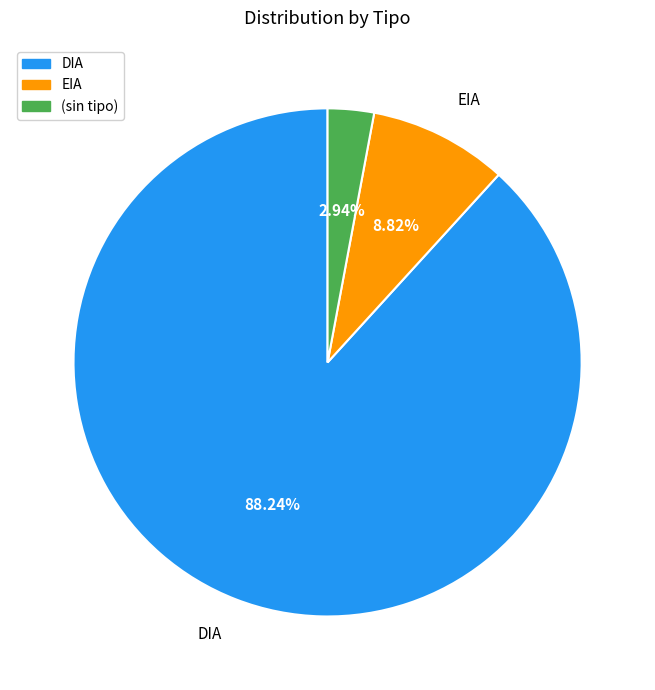

Does any single category account for the majority?

Yes